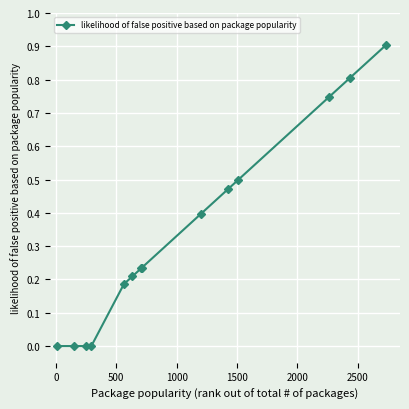

What is the difference between the maximum and minimum values?

0.9